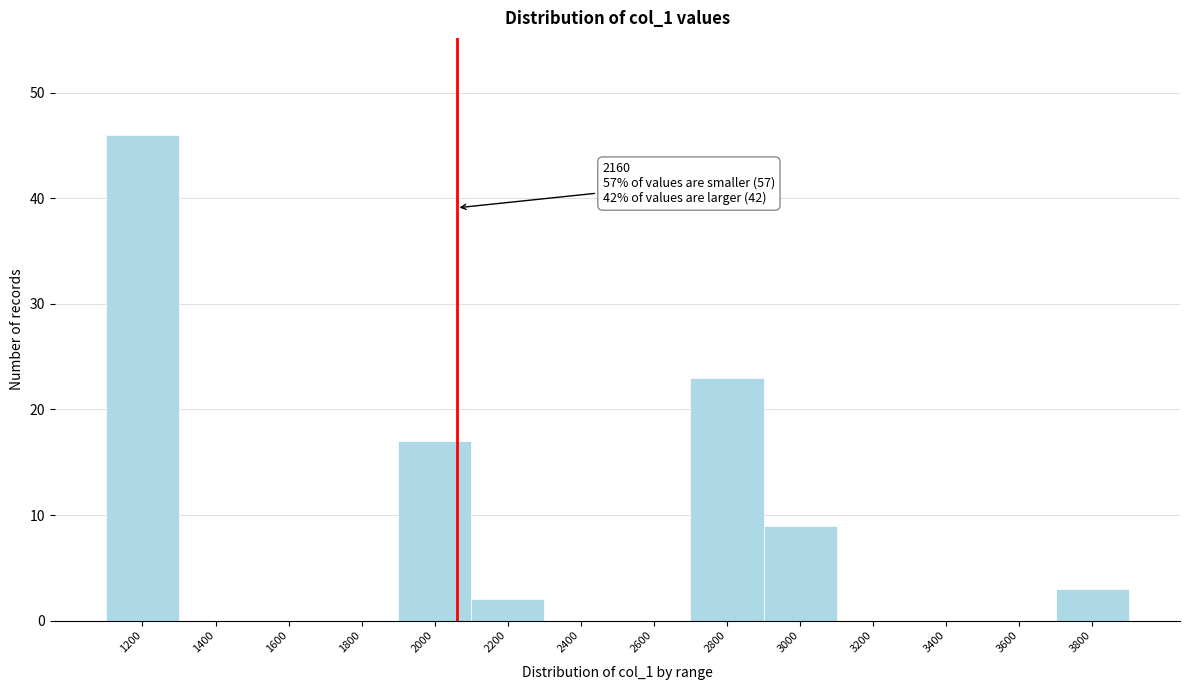

Reading left to right, transcribe all the data shown in this chart.

1200=46	1400=0	1600=0	1800=0	2000=17	2200=2	2400=0	2600=0	2800=23	3000=9	3200=0	3400=0	3600=0	3800=3